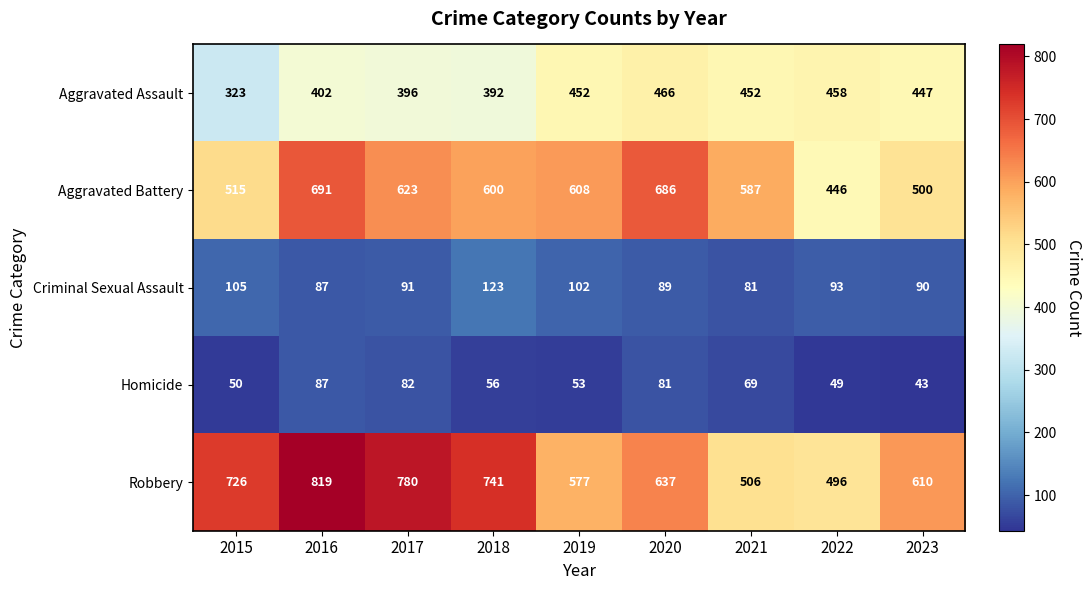

At which category is the sum across all series the highest?

2016